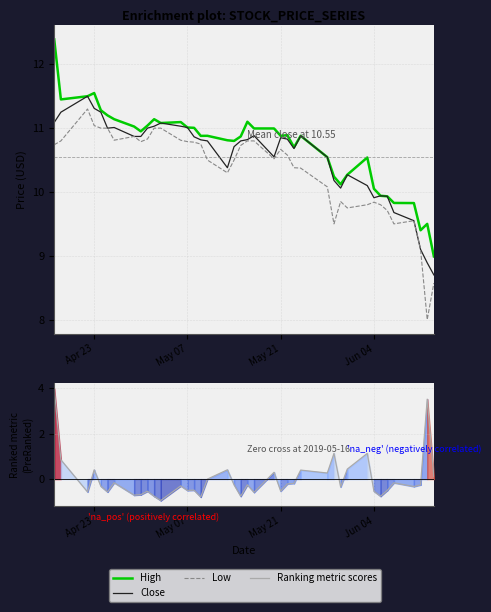

What is the minimum value shown in the chart?

-0.9